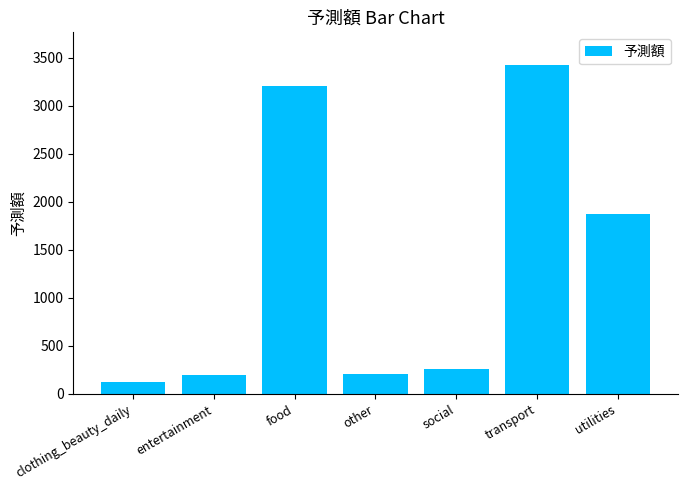

What position from the left is food?

3